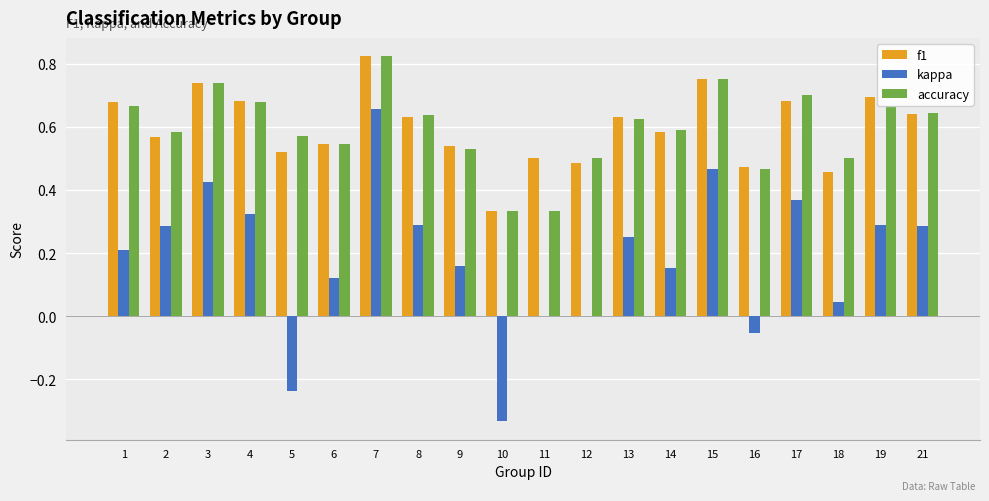

How many groups of bars are there?

20